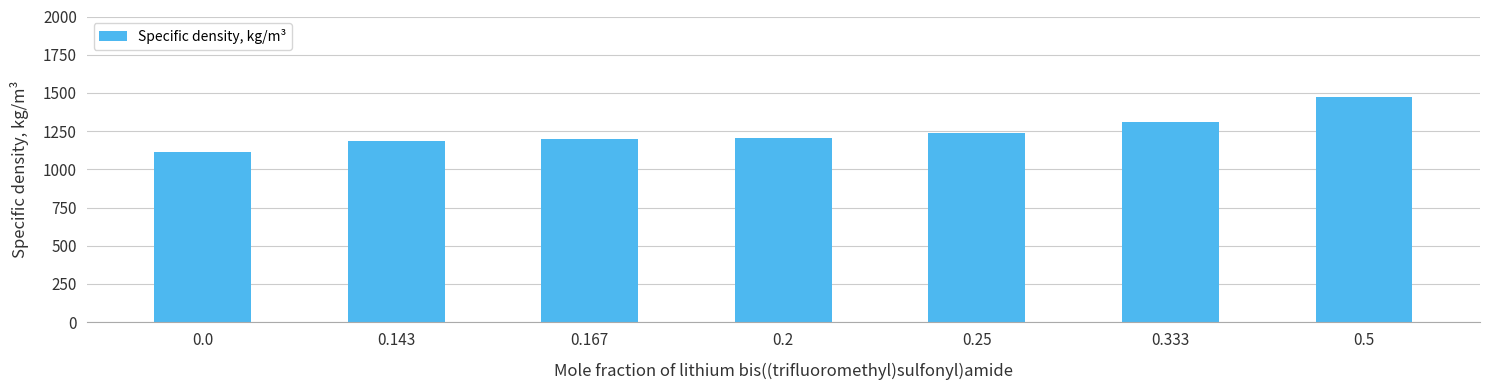

Read the value at 0.333, to the nearest 10.

1310